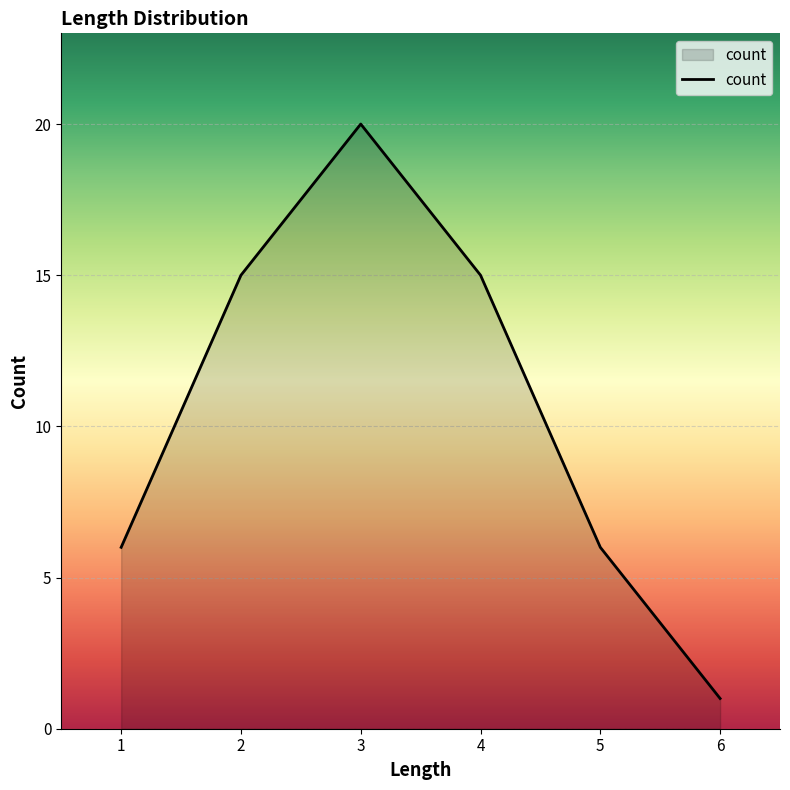

What is the difference between the maximum and minimum values?

19